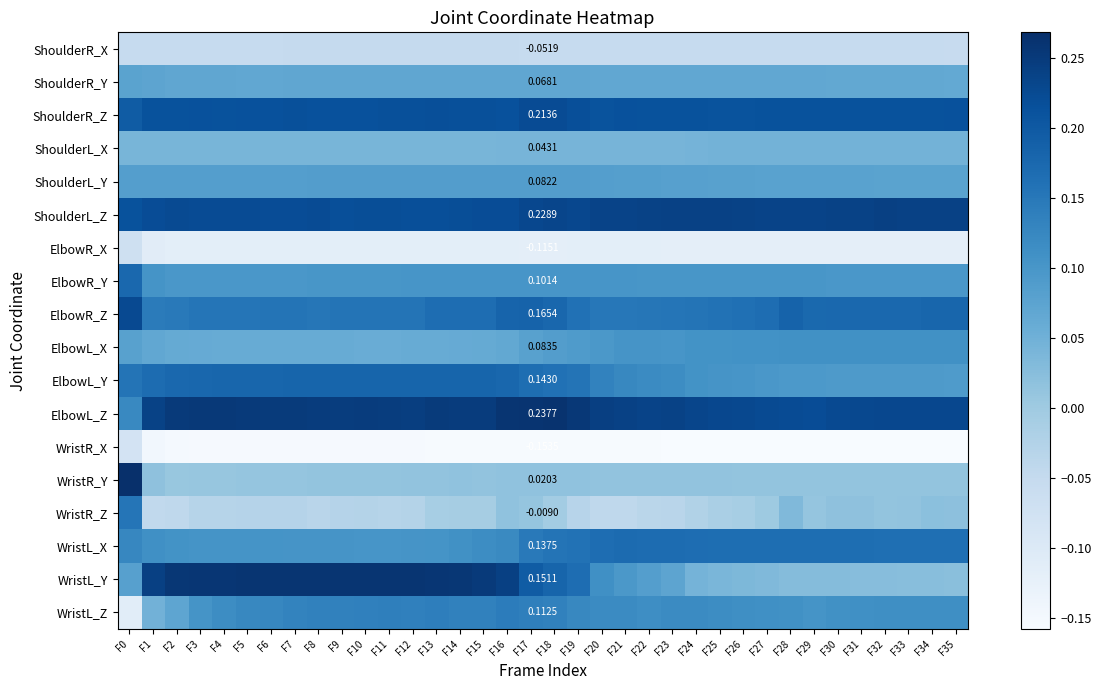

Which series has the widest spread of values?

WristR_Y